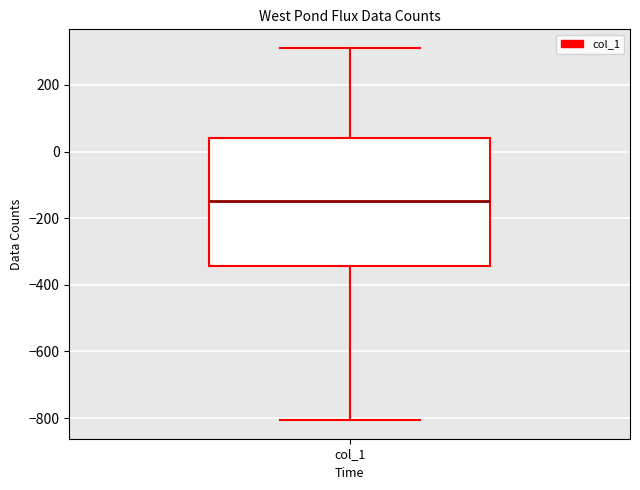

Read this box plot against the y-axis: the position of the median line, the range covered by the box, and the ends of both whiskers. The values are not printed on the chart, so give them approximately, as read against the axis.

median -140, box -340 to 40, whiskers -800 to 320